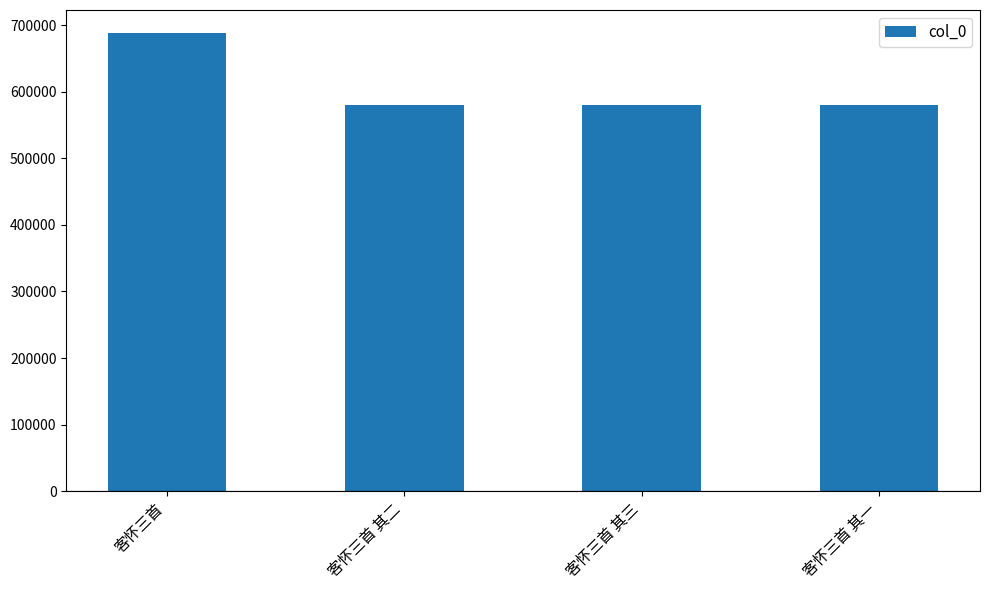

What is the average value?

607364